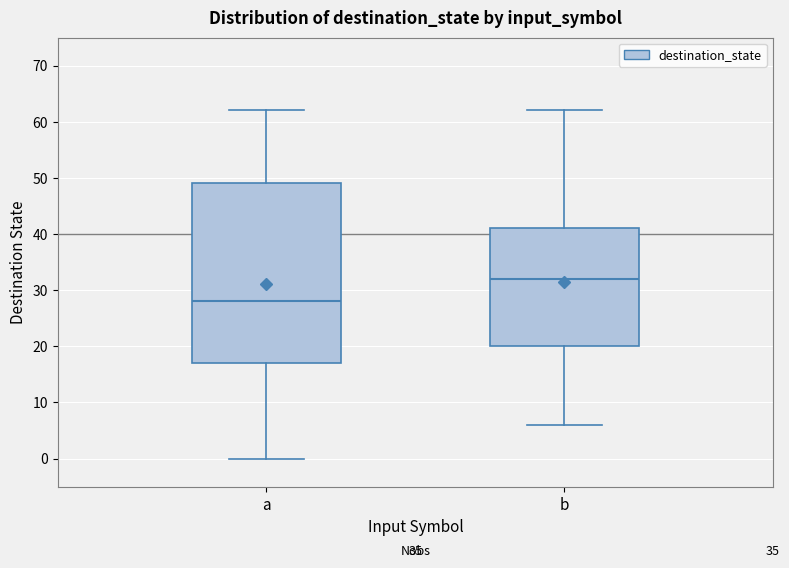

Comparing the boxes themselves (not the whiskers), which one is the tallest?

a